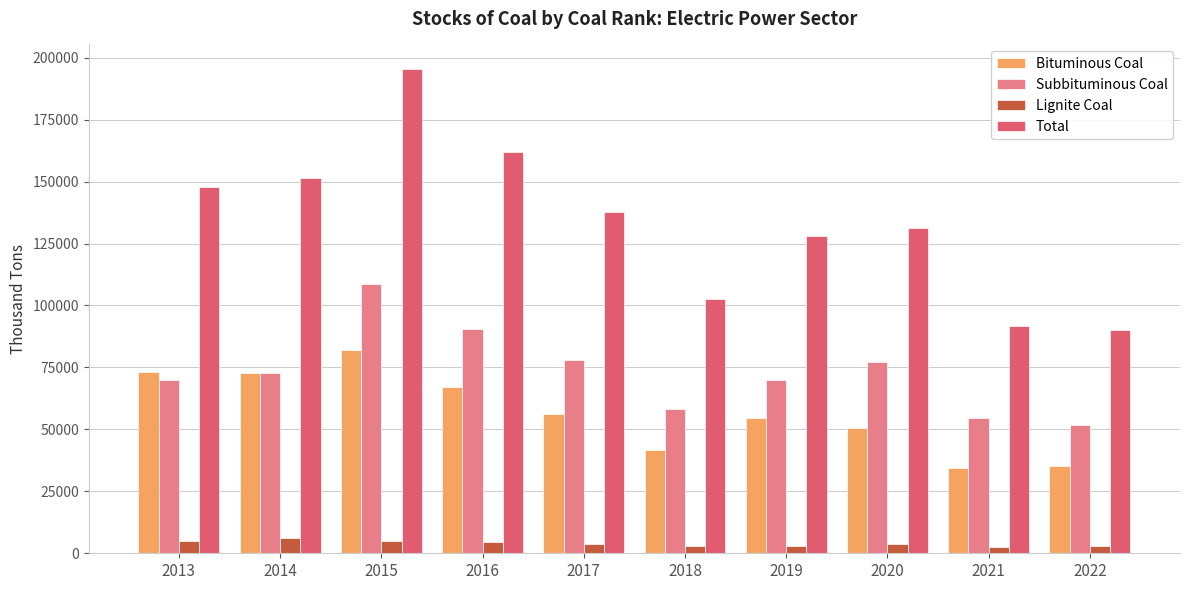

What is the difference between the maximum and minimum values in the Subbituminous Coal series?

56771